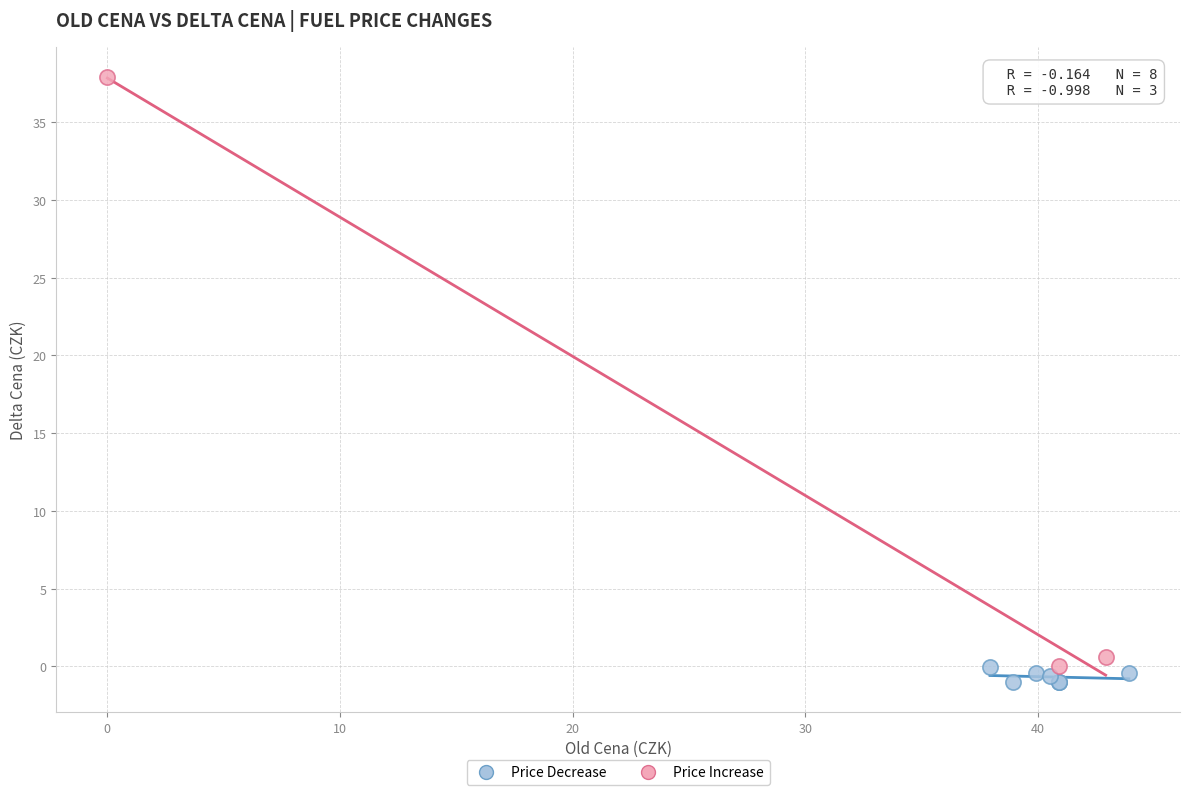

Which series has the widest spread of Y values?

Price Increase